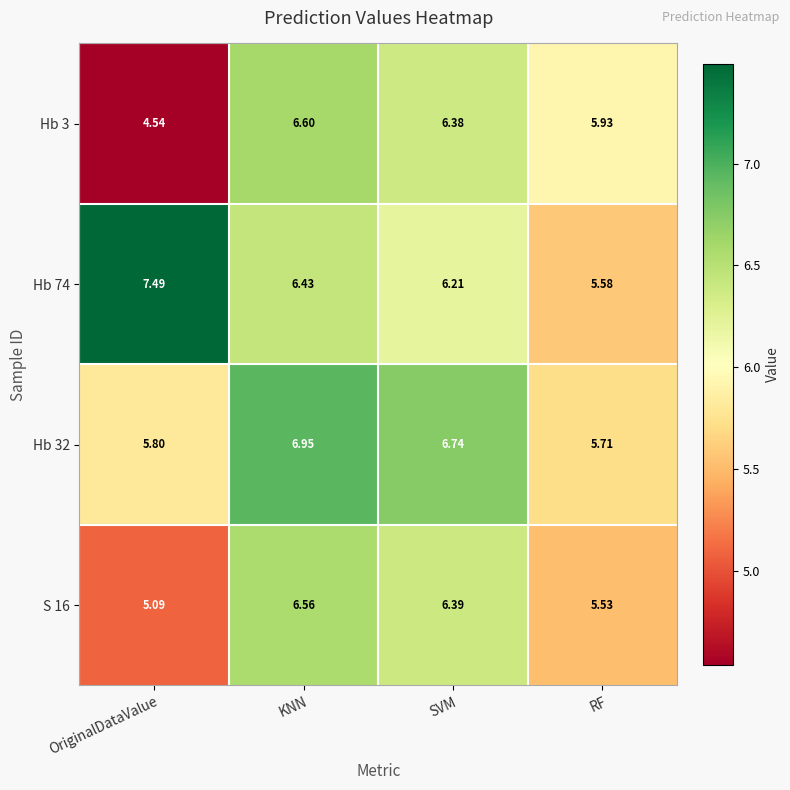

How many data points in Hb 3 are above 6?

2